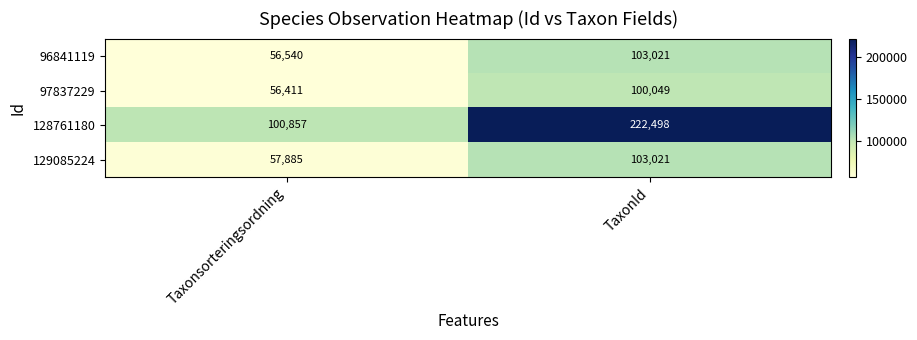

Reading left to right, transcribe all the data shown in this chart.

96841119: 56540	103021
97837229: 56411	100049
128761180: 100857	222498
129085224: 57885	103021